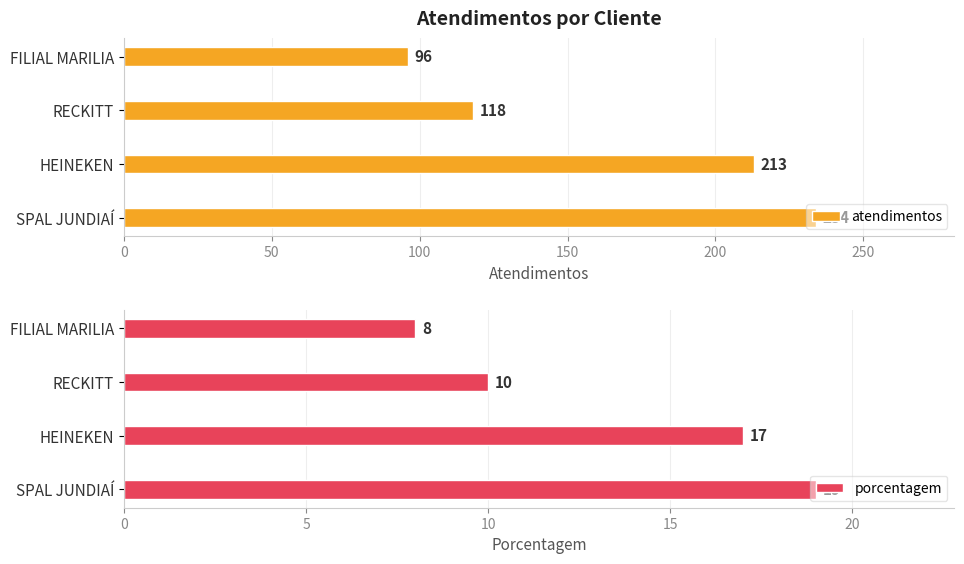

What are all the series names shown in the legend?

atendimentos, porcentagem